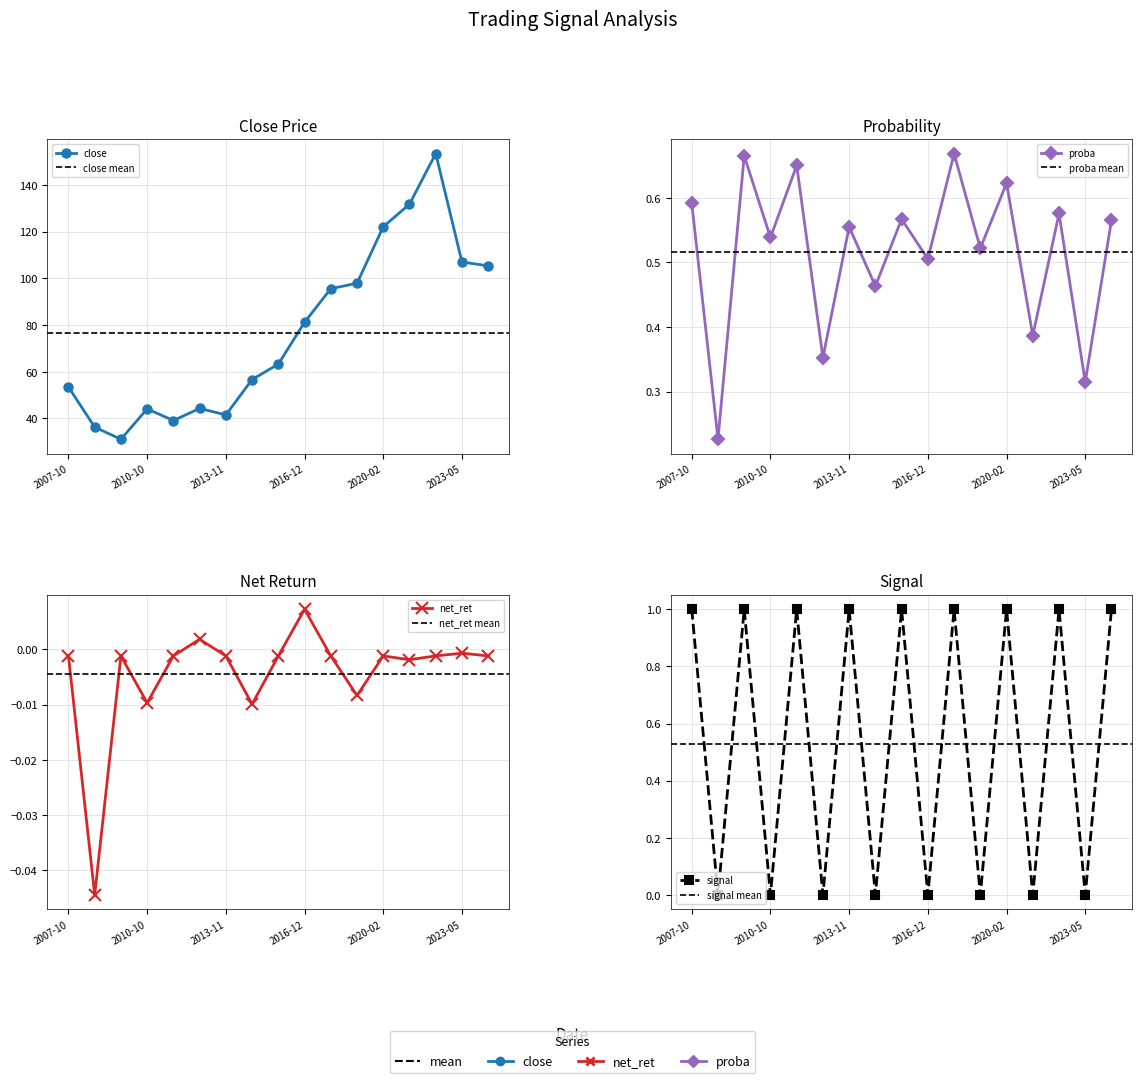

What is the difference between the maximum and minimum values in the proba series?

0.4